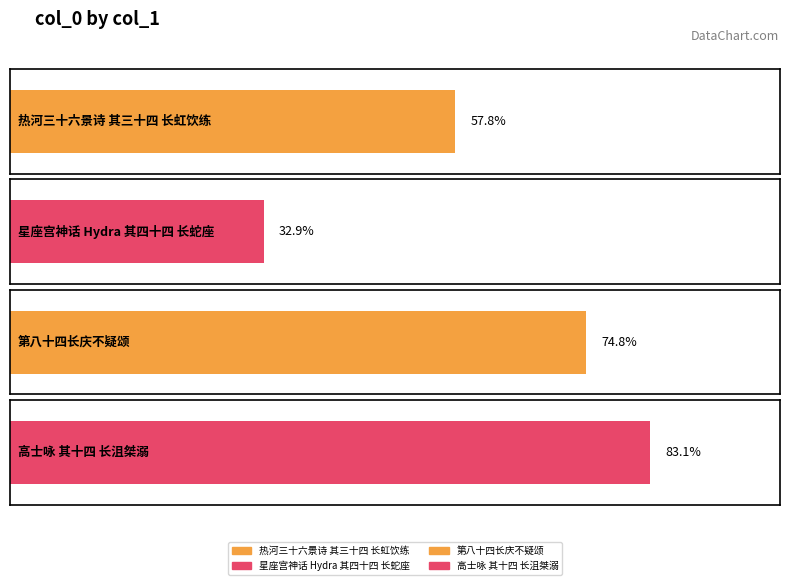

Which label corresponds to the largest value in the chart?

高士咏 其十四 长沮桀溺